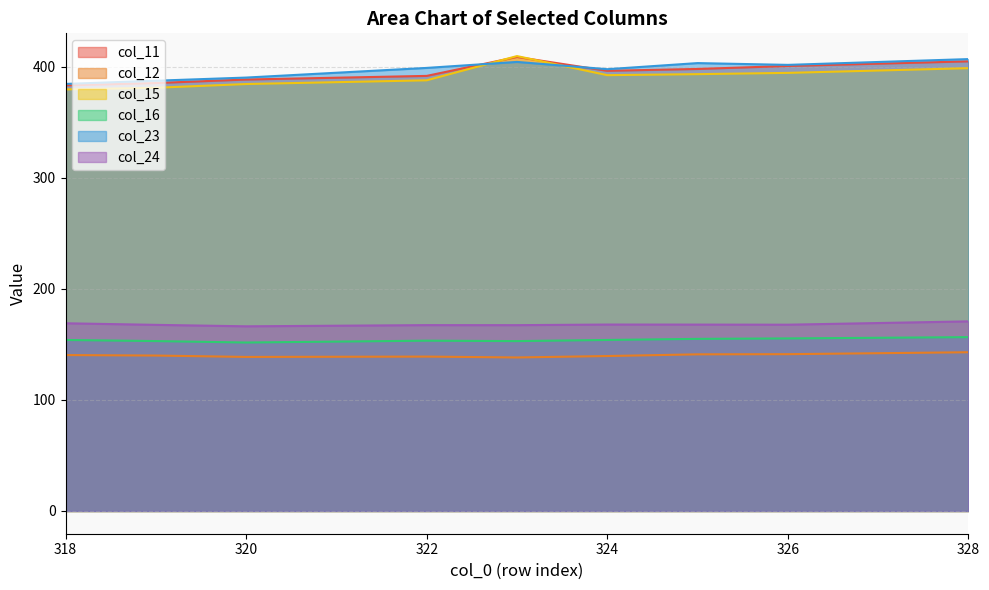

Which series has the largest total across all categories?

col_23